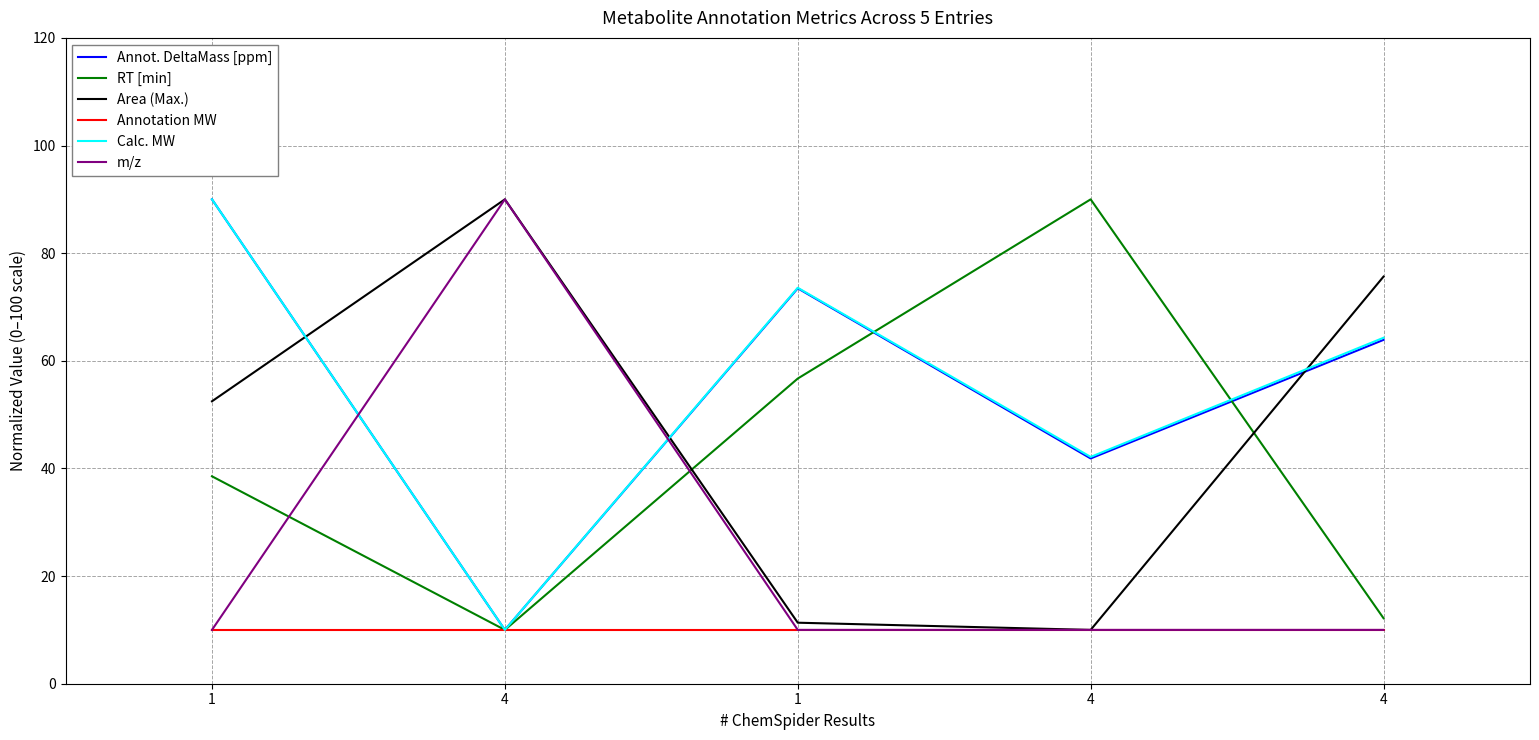

How many lines are shown in the chart?

6